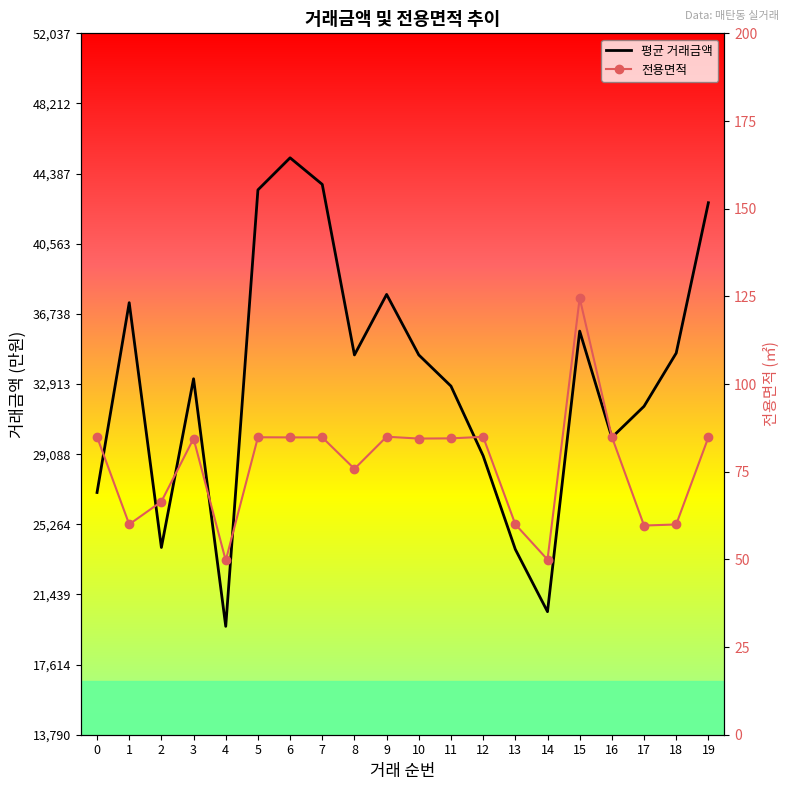

True or false: 평균 거래금액 and 전용면적 intersect in this chart.

False